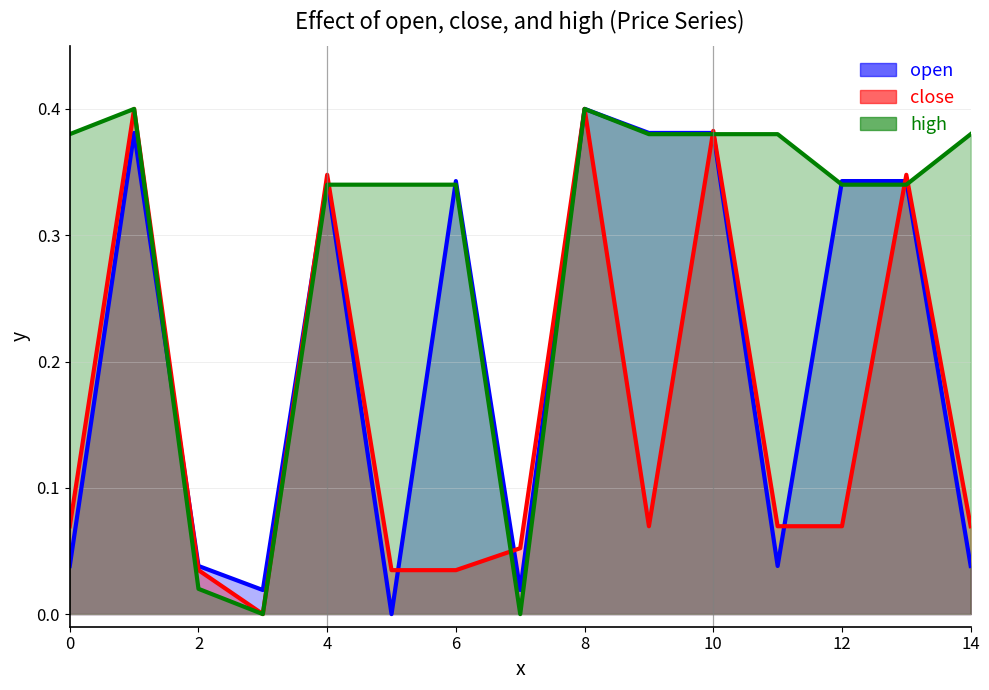

Does the chart display data point markers on the line(s)?

No